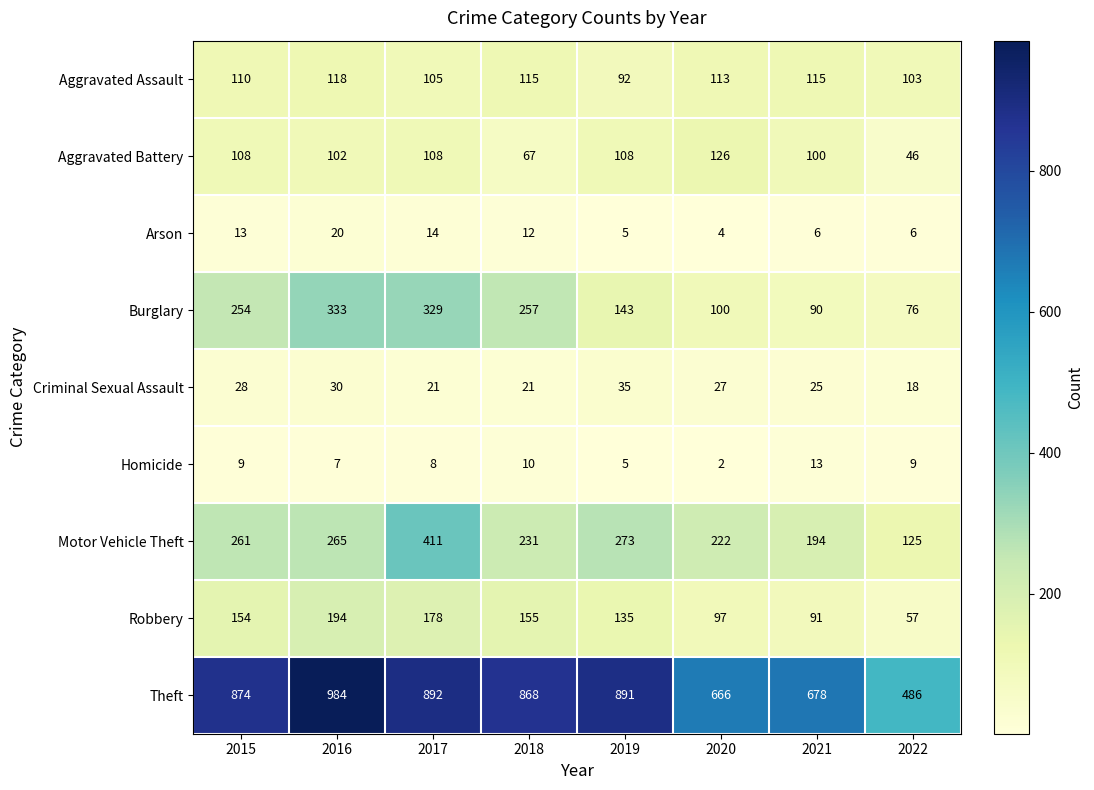

Which series has the largest total across all categories?

Theft